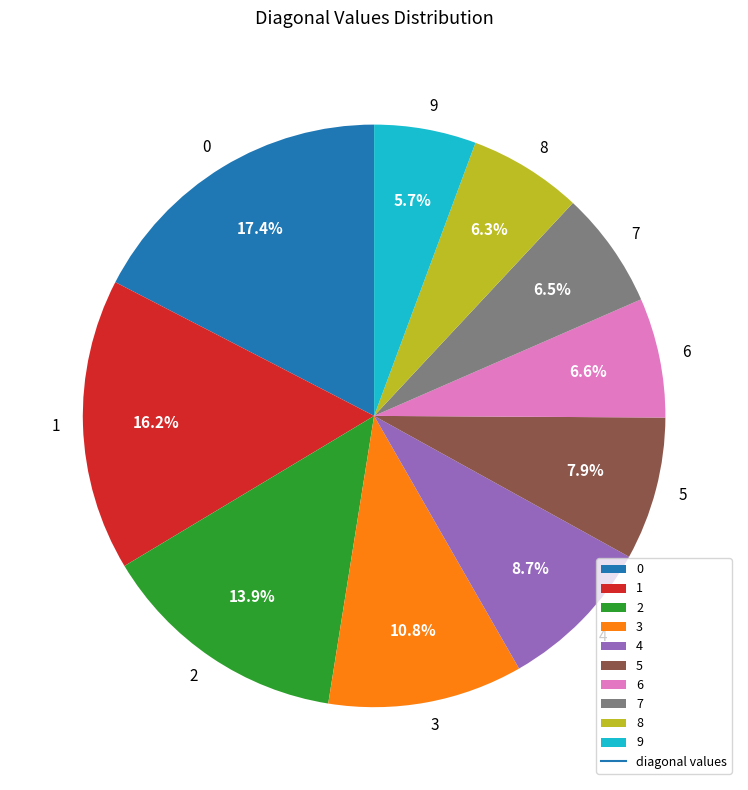

Does 0 represent more than half of the total?

No